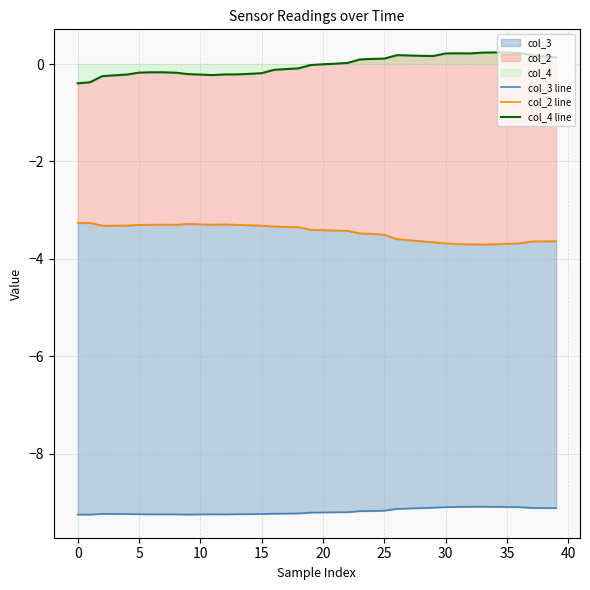

Where is the first local minimum for col_4 line?

11